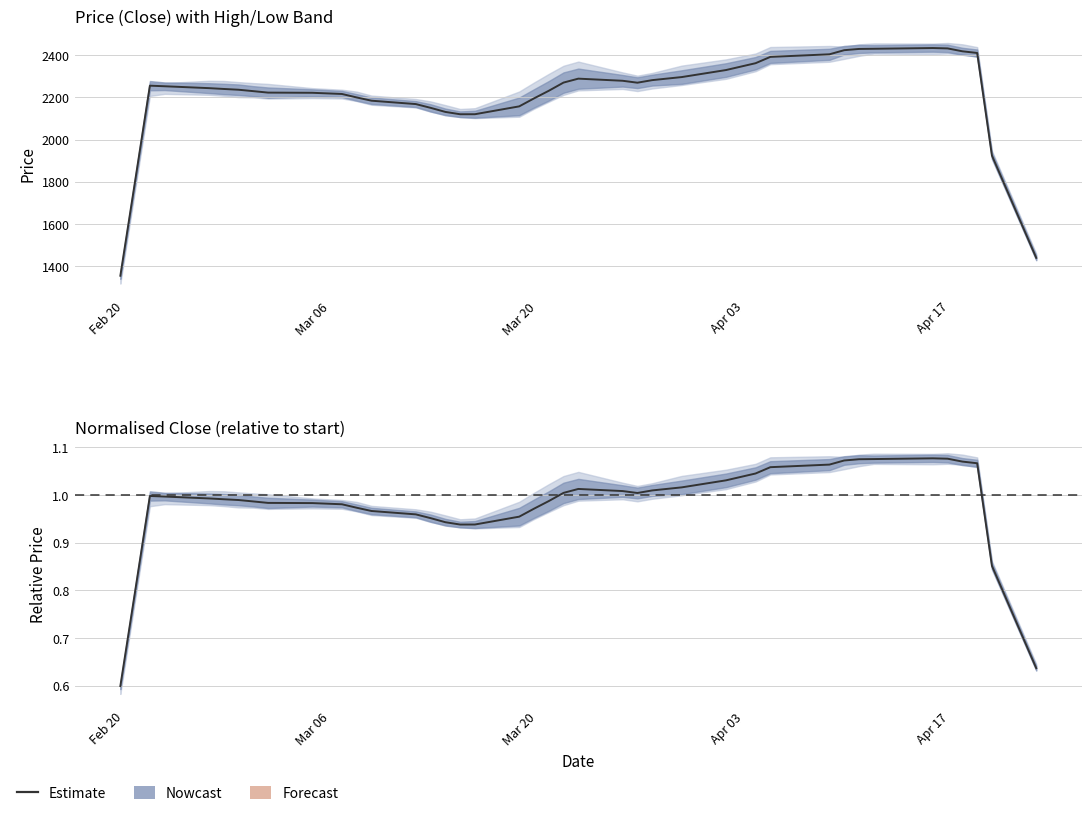

Is the value of Close (smoothed) at 20 greater than the value of Norm. Close (smoothed) at 18?

Yes